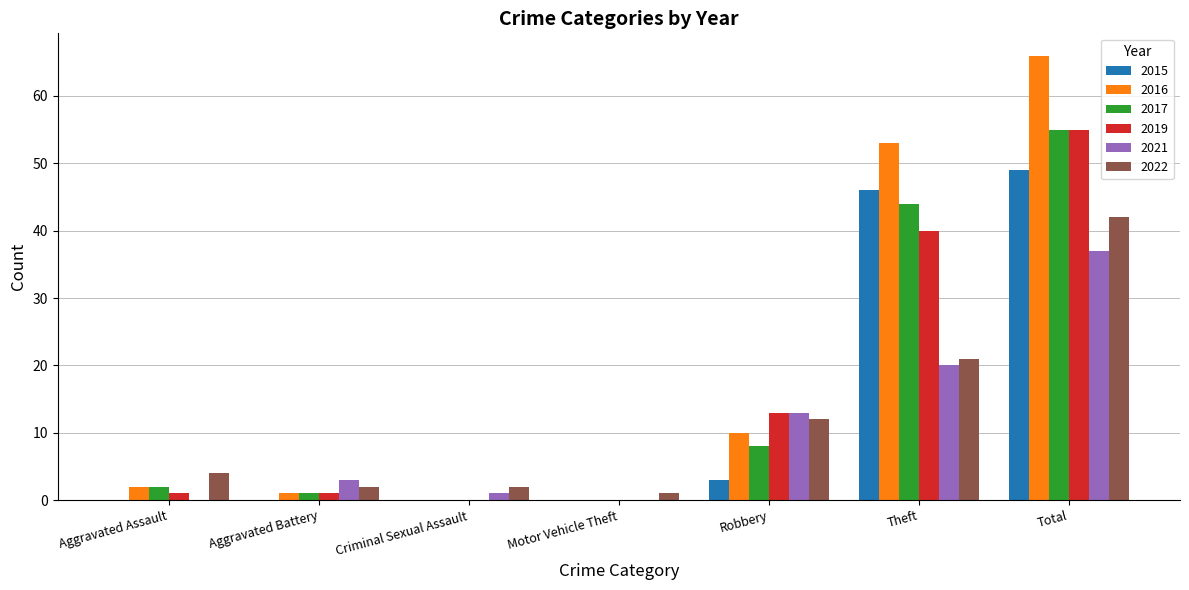

Which series changed the most between Robbery and Total?

2016